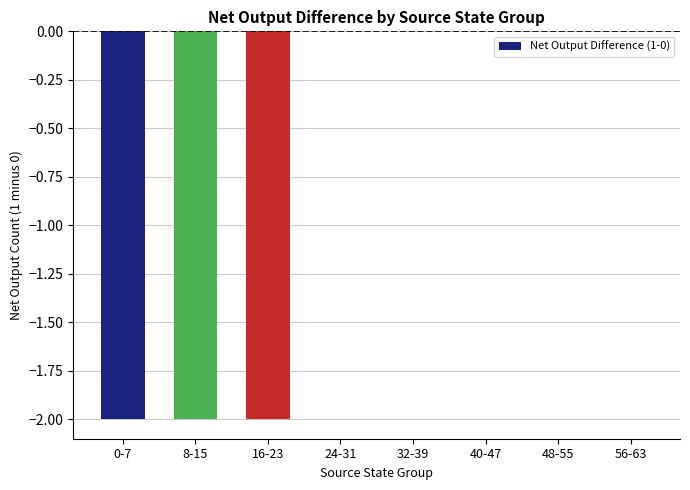

What is the sum of all values?

-6